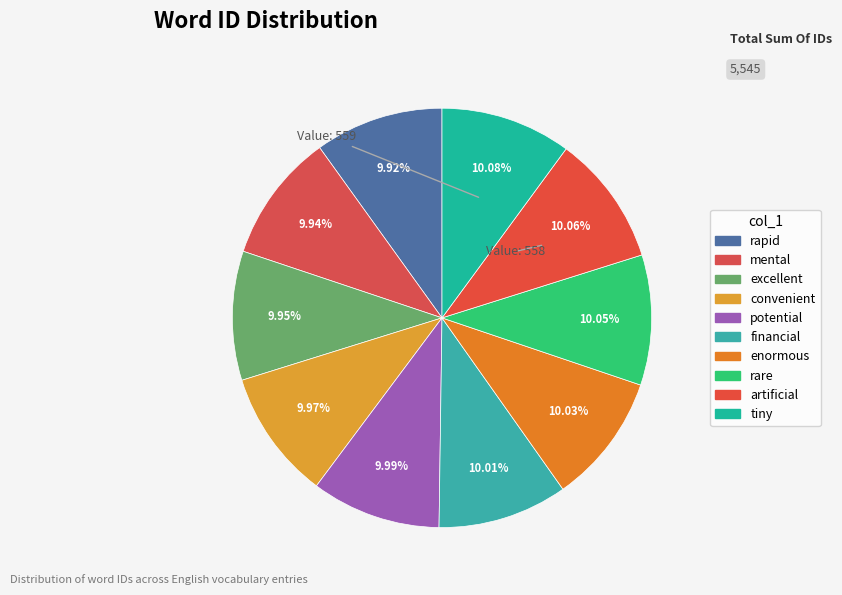

To the nearest percent, what portion does convenient represent?

10%